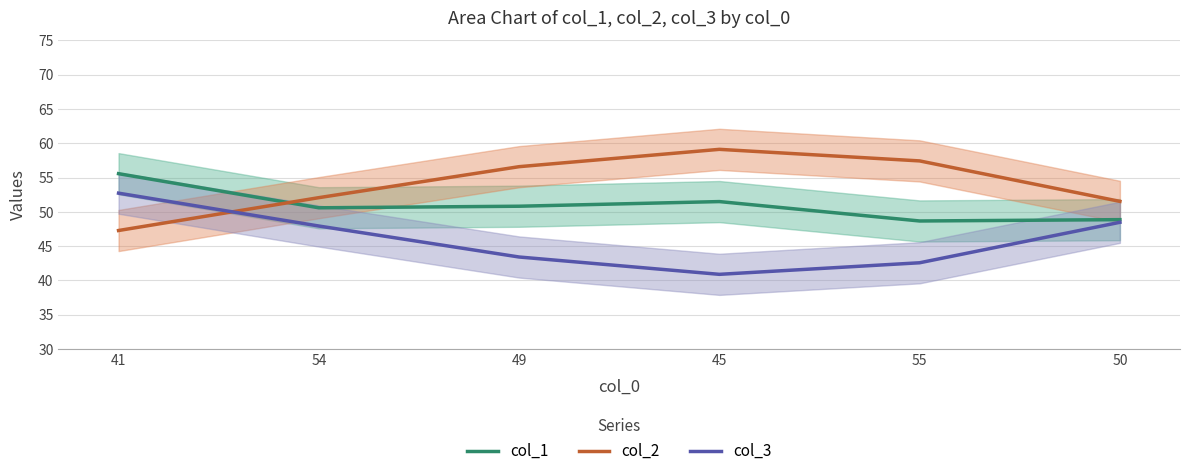

What is the difference between the maximum and minimum values in the col_2 series?

11.8